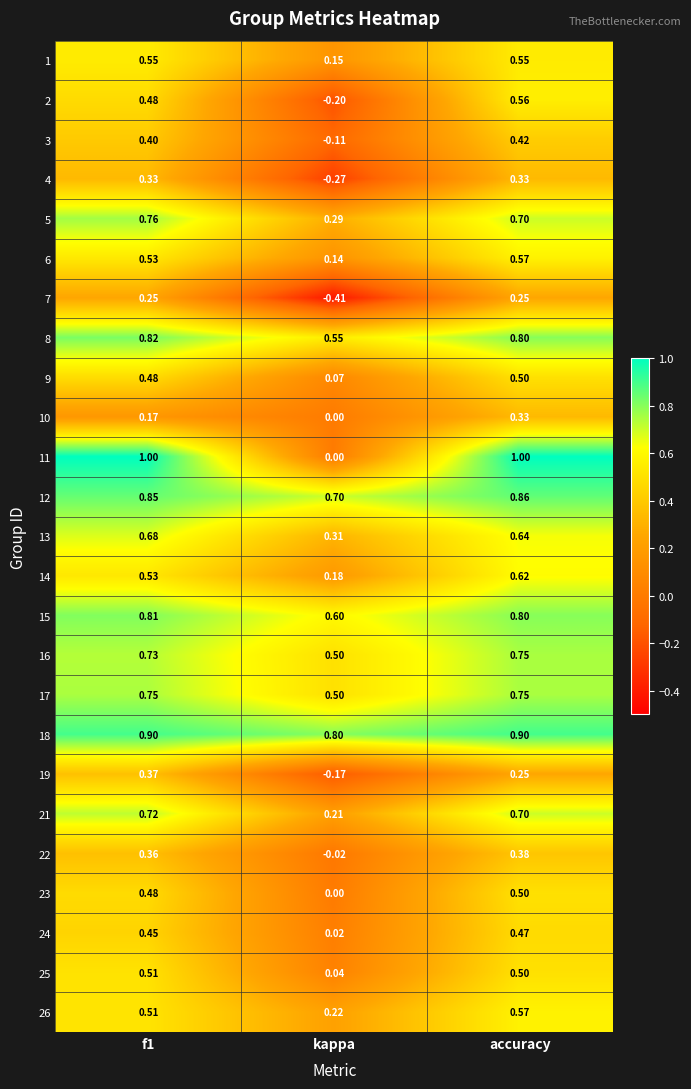

How many data points in 4 are less than 0?

1